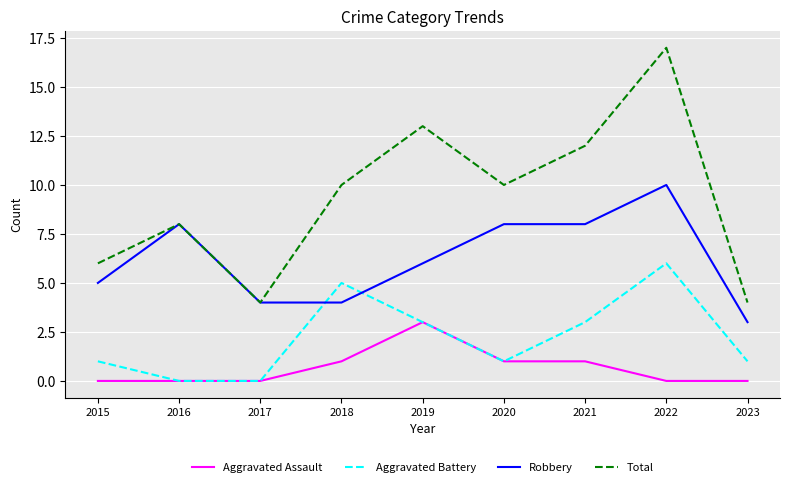

Is the value of Robbery at 2018 greater than the value of Aggravated Battery at 2022?

No